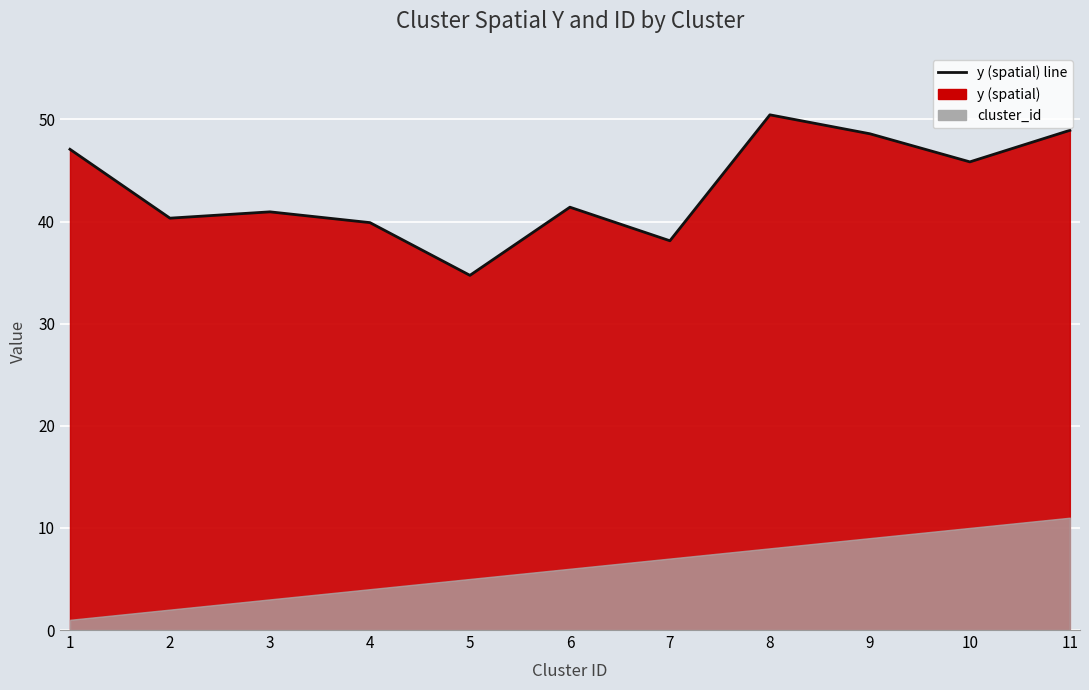

How many interior local peaks (higher than both neighbors) does the data have?

3